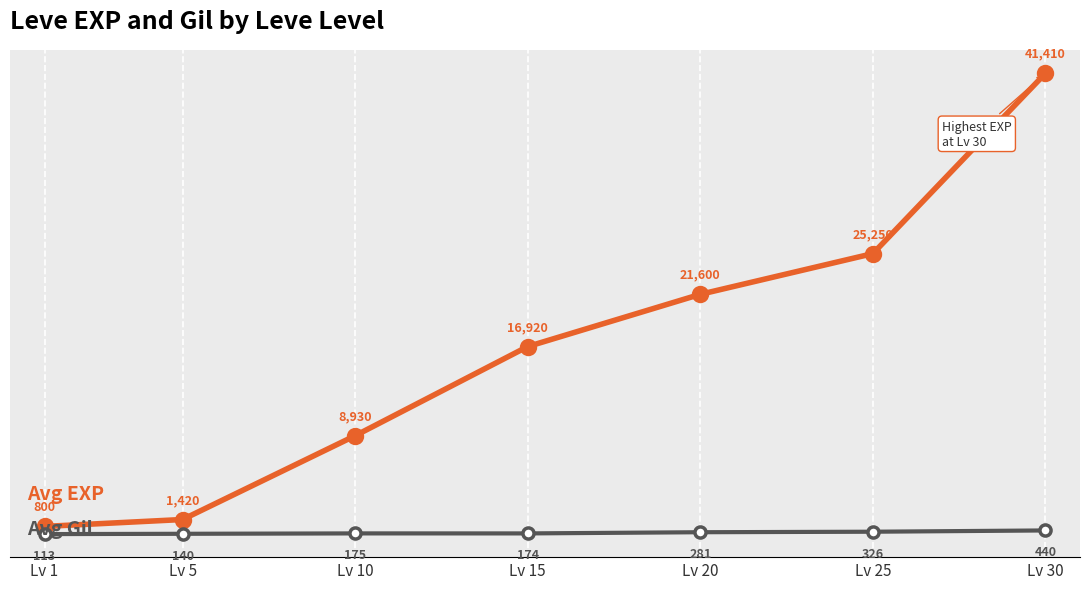

What is the spread (max minus min) of values at Lv 5?

1280